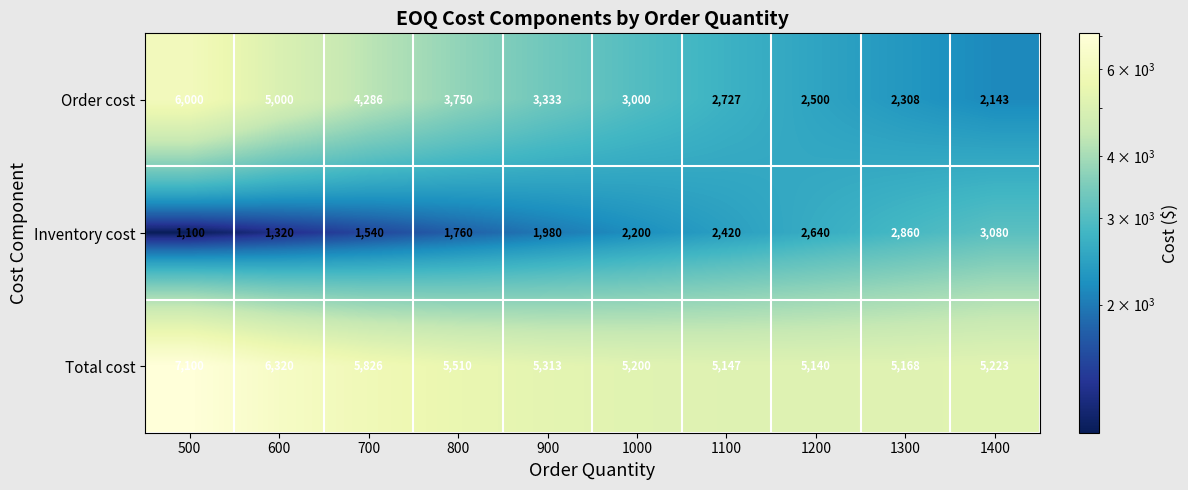

How many values in the Inventory cost series are below 2200?

5